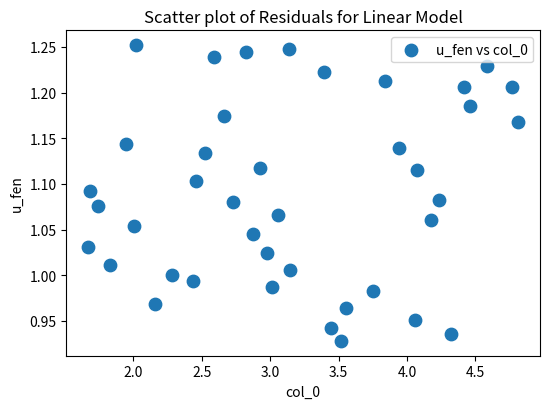

What is the range of X values (max minus min)?

3.1